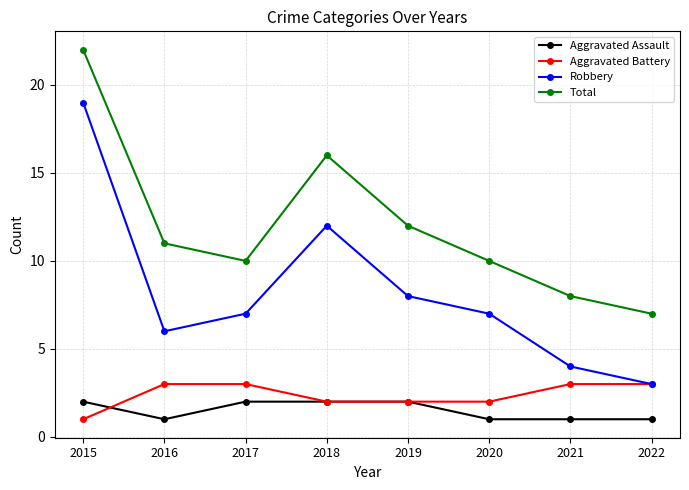

True or false: Robbery and Total intersect in this chart.

False